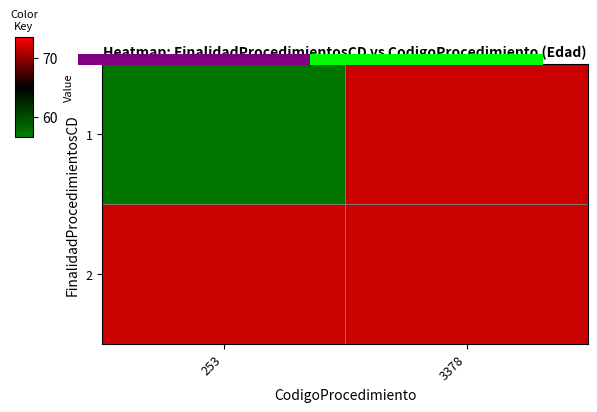

List the series in order of their overall mean, lowest first.

1, 2